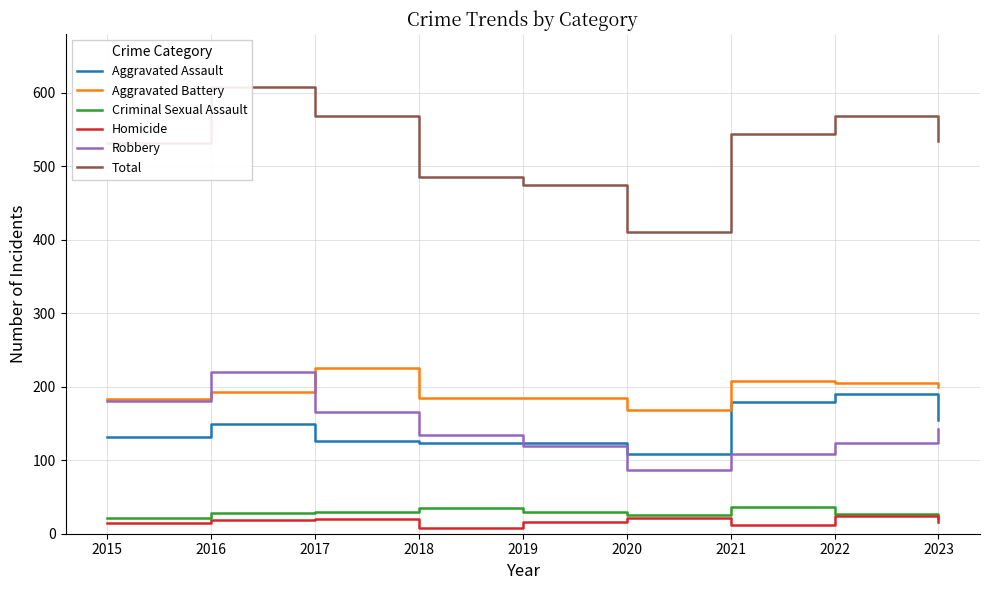

At how many categories does at least one series exceed 297?

9